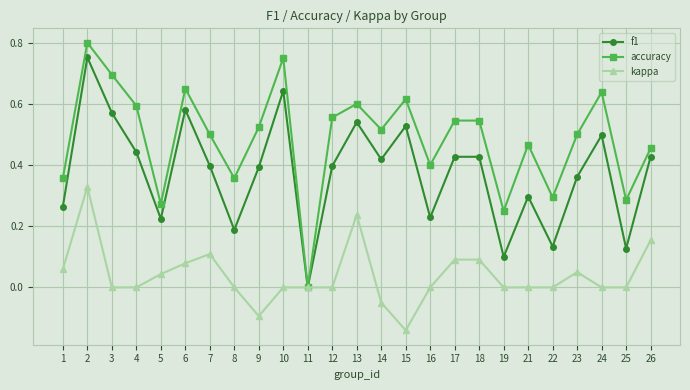

Rank the series at 10 from lowest to highest value.

kappa, f1, accuracy